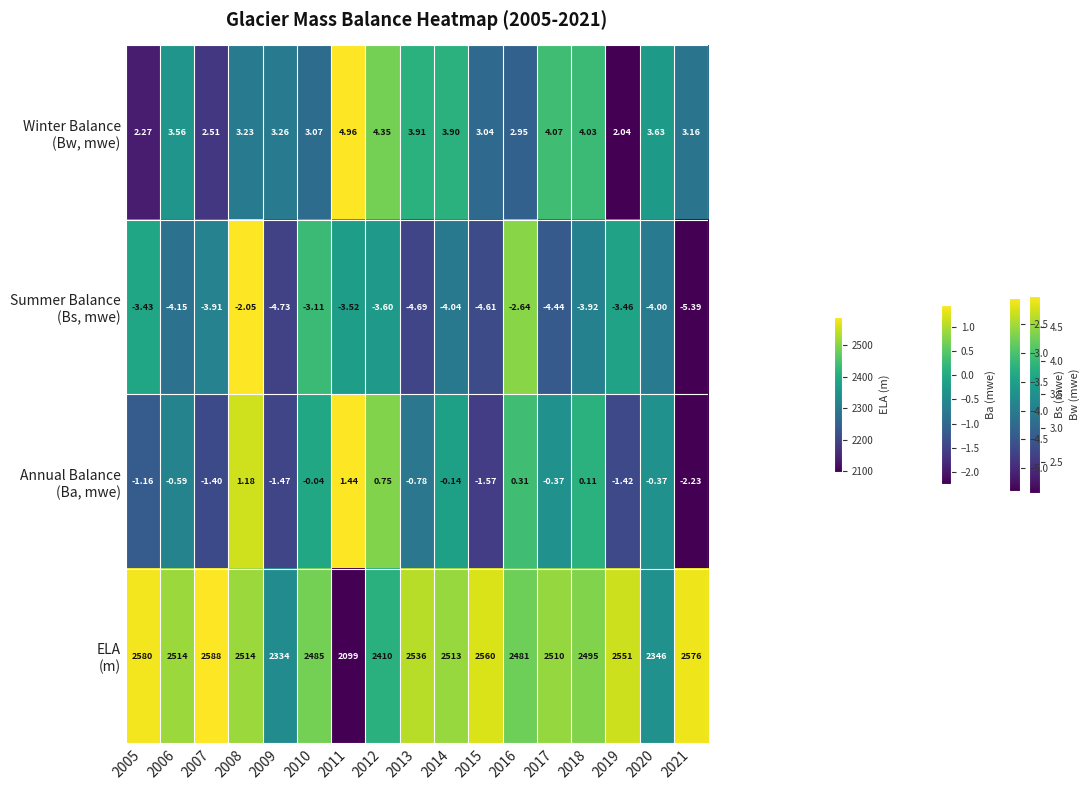

How many categories are shown in the chart?

17